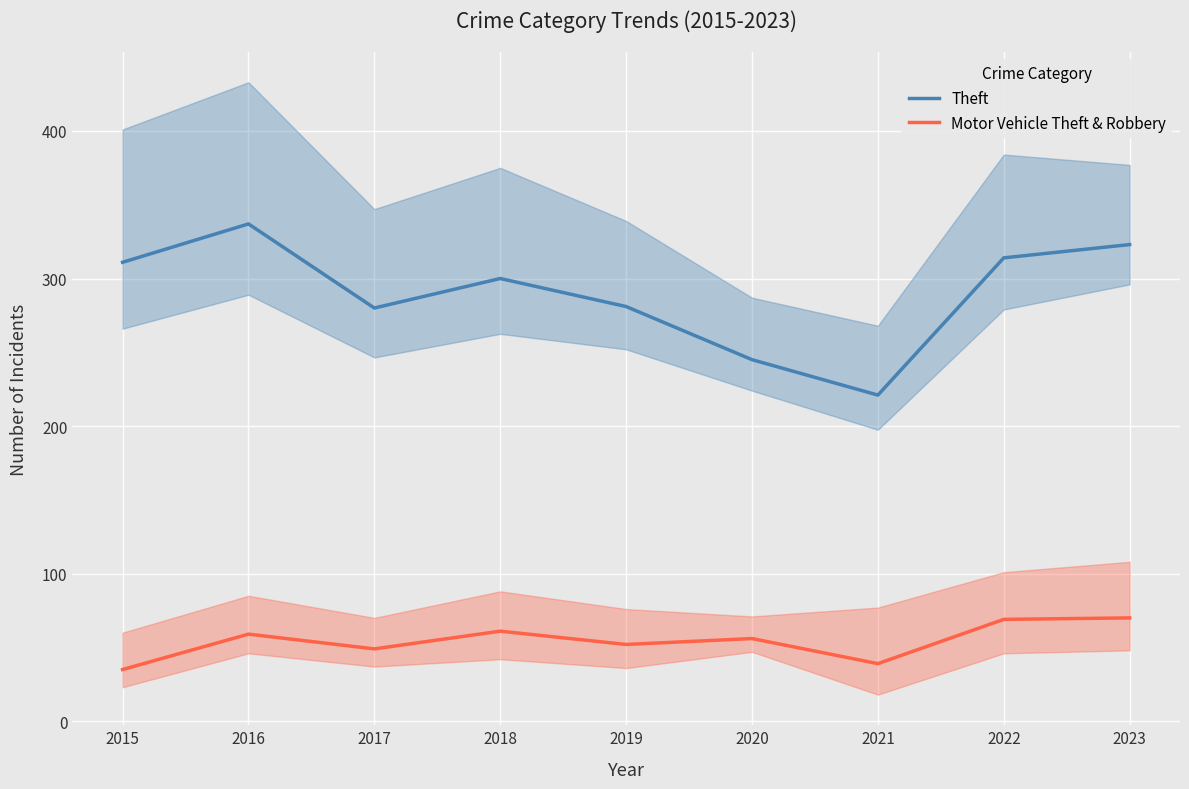

What is the total value across all series at 2017?

329